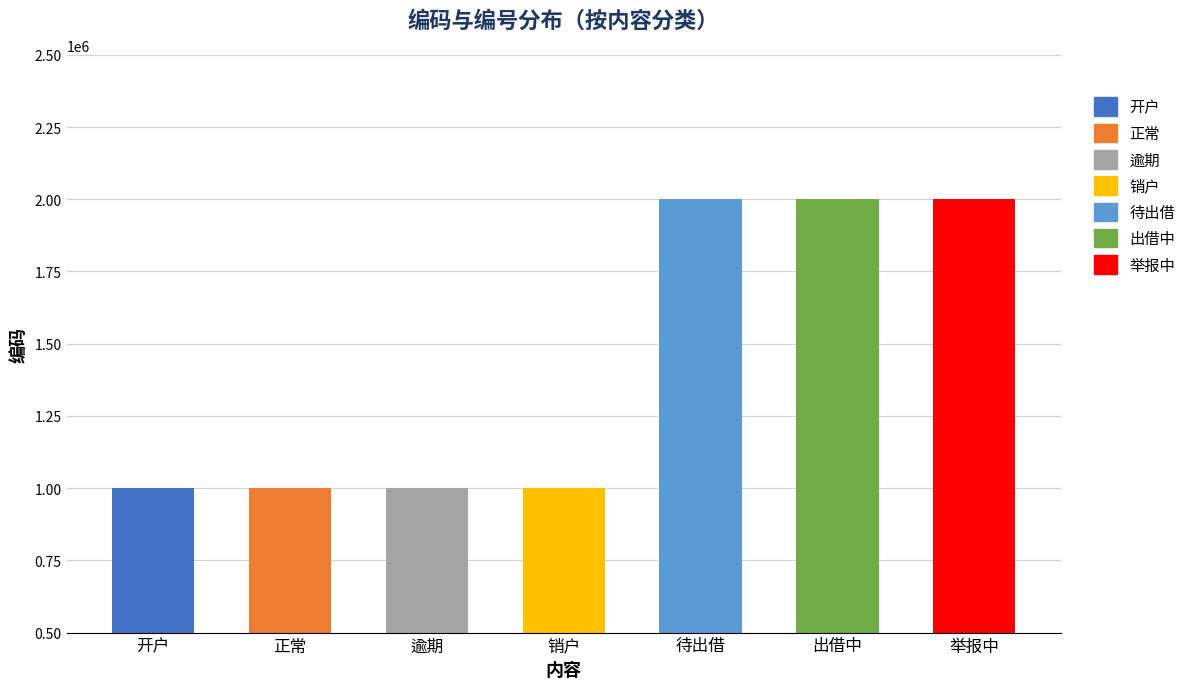

What is the approximate value at 正常?

1000001